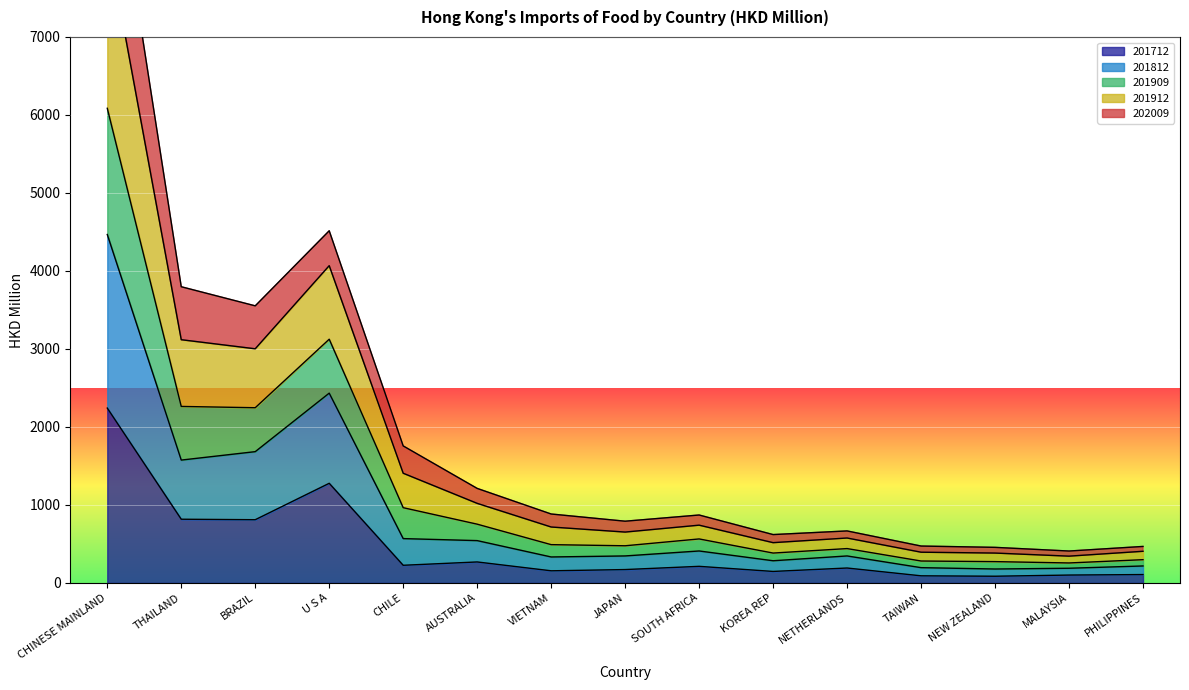

True or false: 201909 has more than 1 points higher than both neighbors.

True